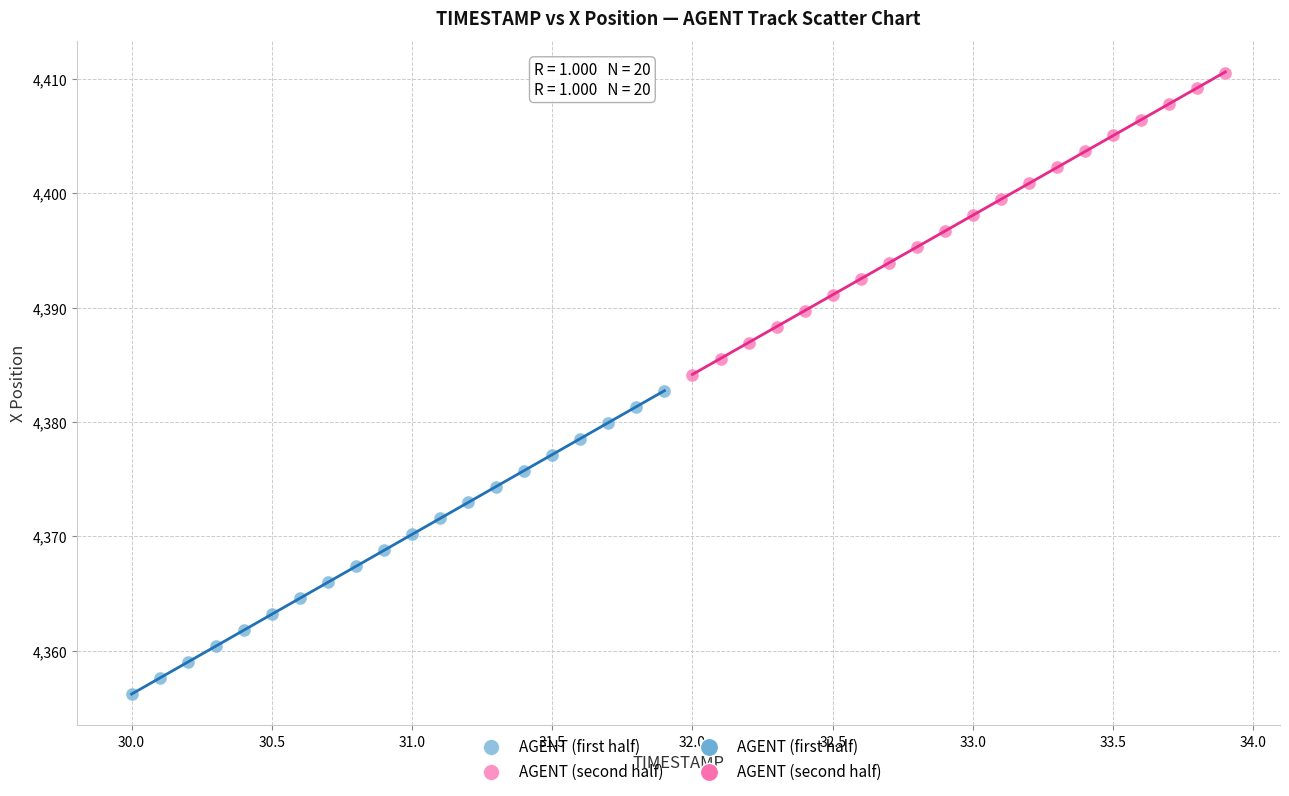

Which series has the widest spread of Y values?

AGENT (first half)